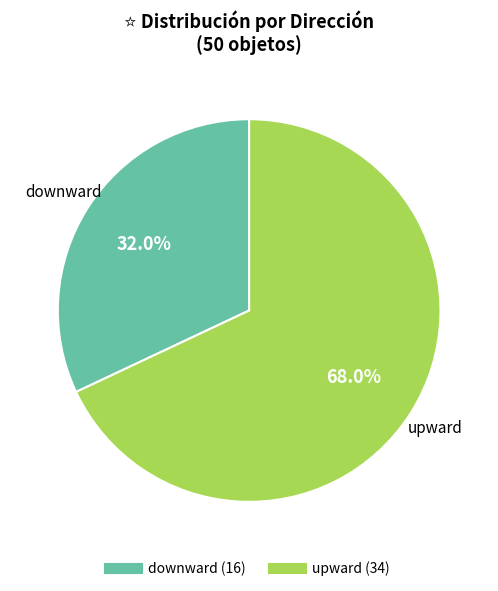

How many segments does this pie chart have?

2